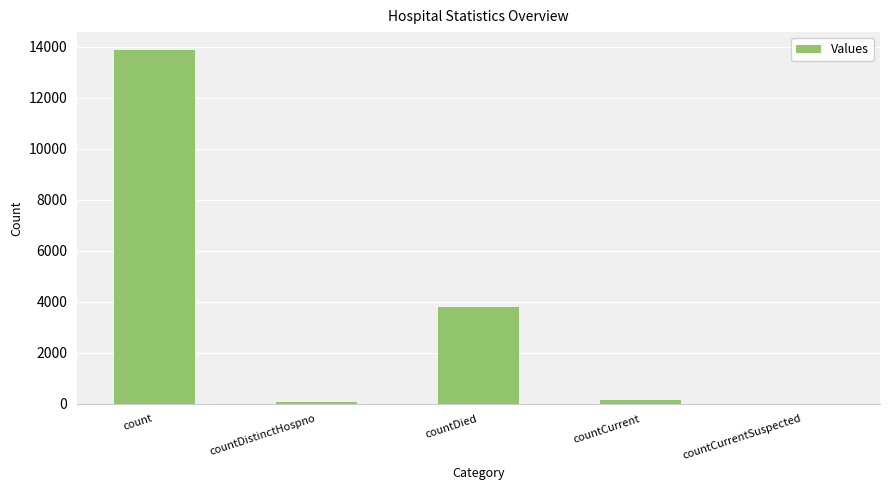

The value at countCurrentSuspected is 0. True or false?

True